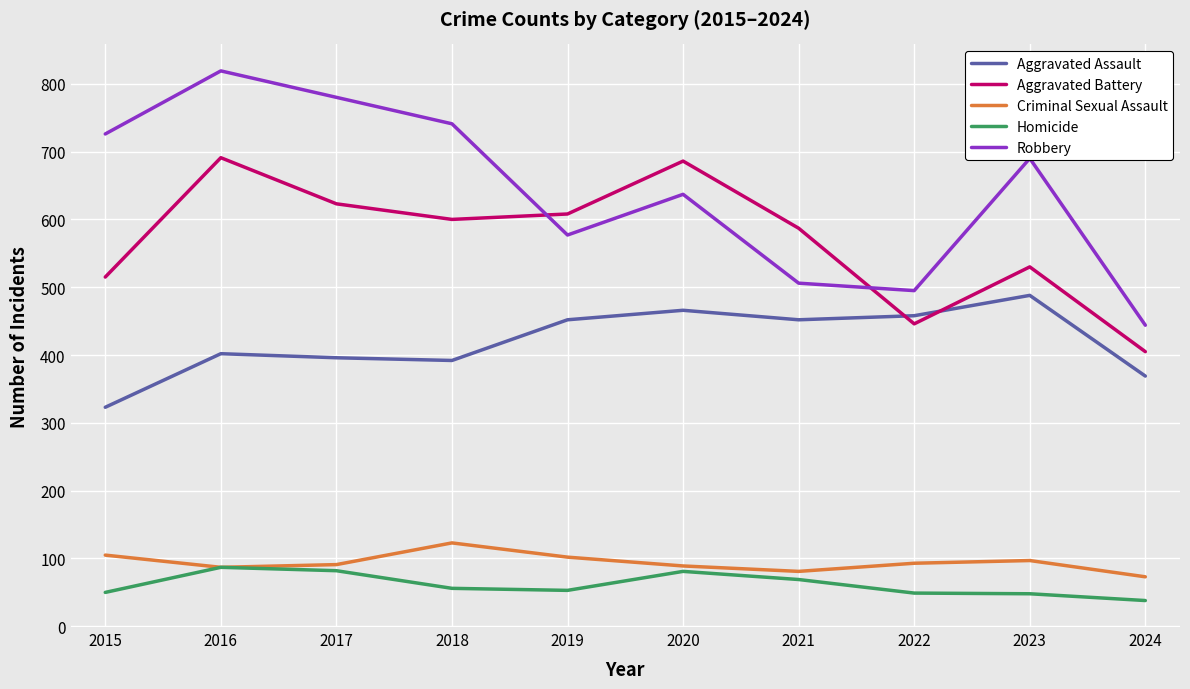

True or false: Homicide and Robbery intersect in this chart.

False